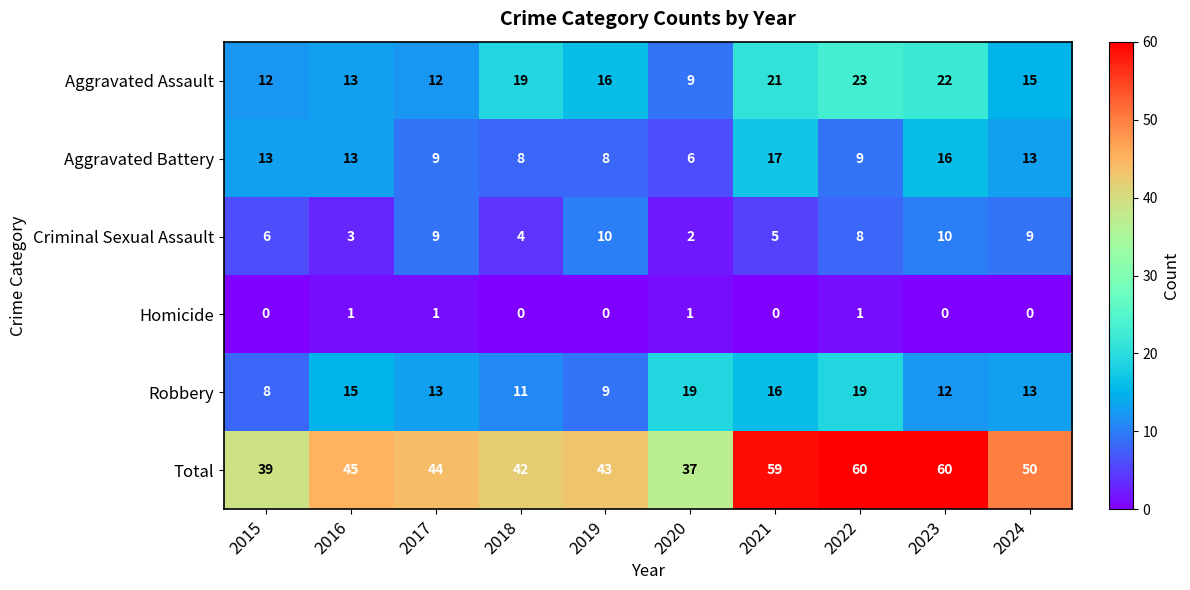

Is it true that Aggravated Battery equals 24 at 2023?

False